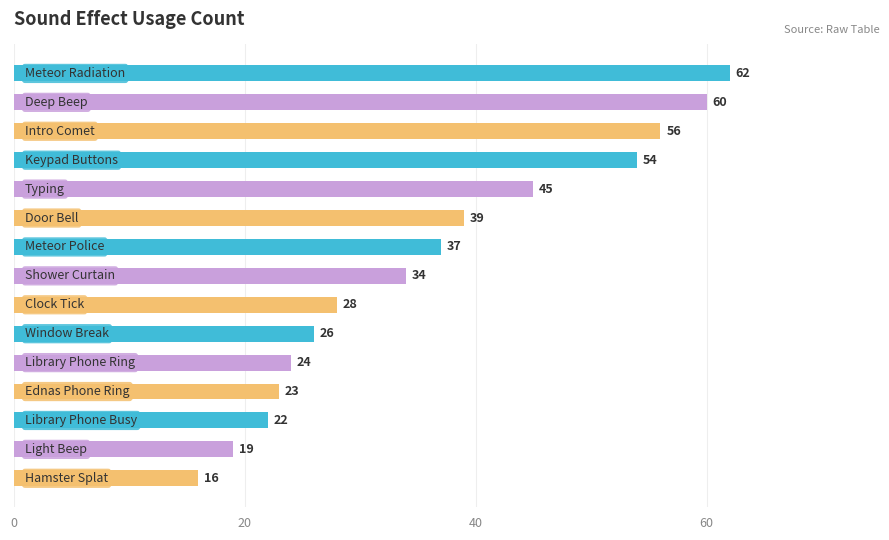

What is the value of the 14th bar from the top?

19